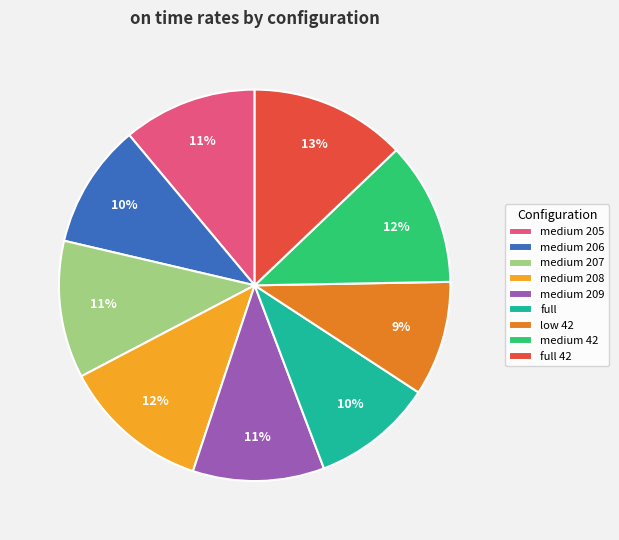

Is there a majority slice in this chart?

No